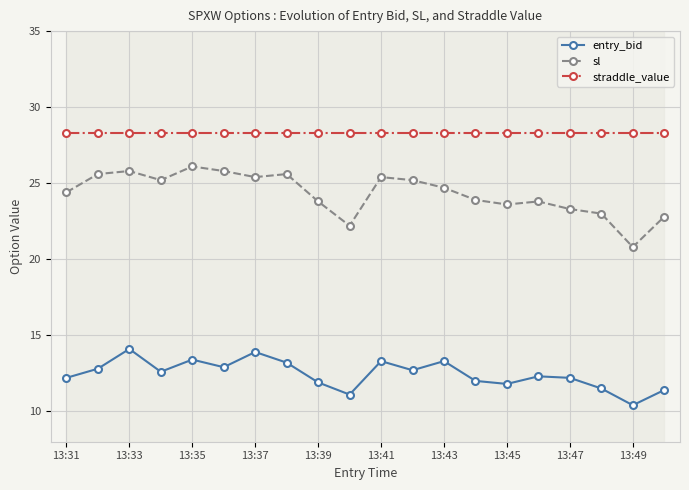

True or false: straddle_value and entry_bid intersect in this chart.

False